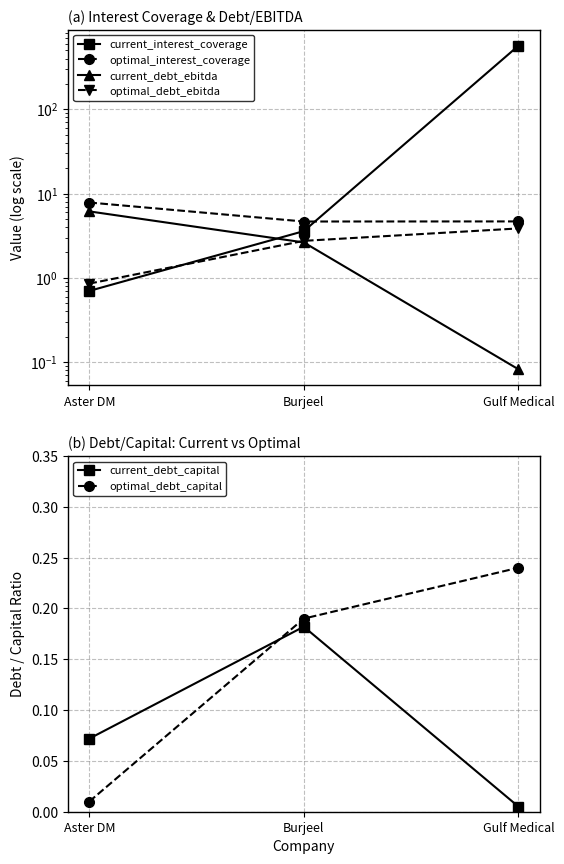

True or false: optimal_debt_ebitda has a value of 4.6 at Burjeel.

False